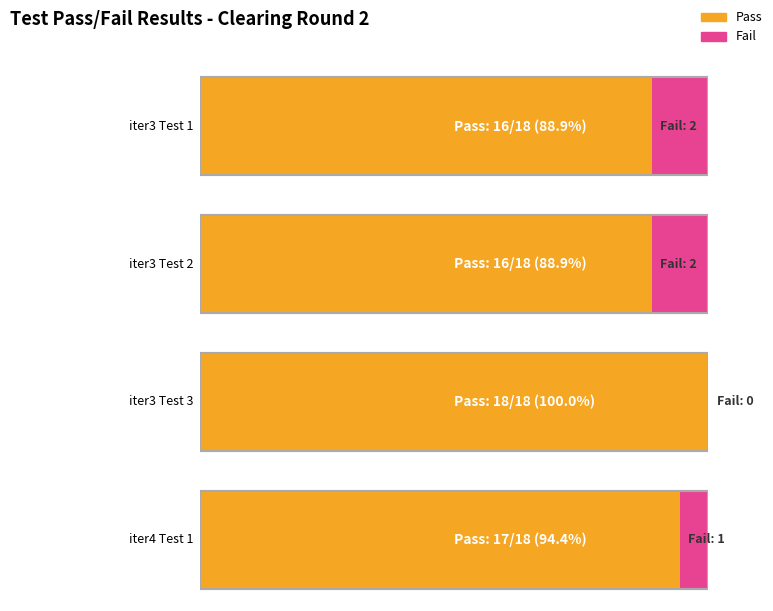

What is the label of the 1st bar from the left?

iter3 Test 1